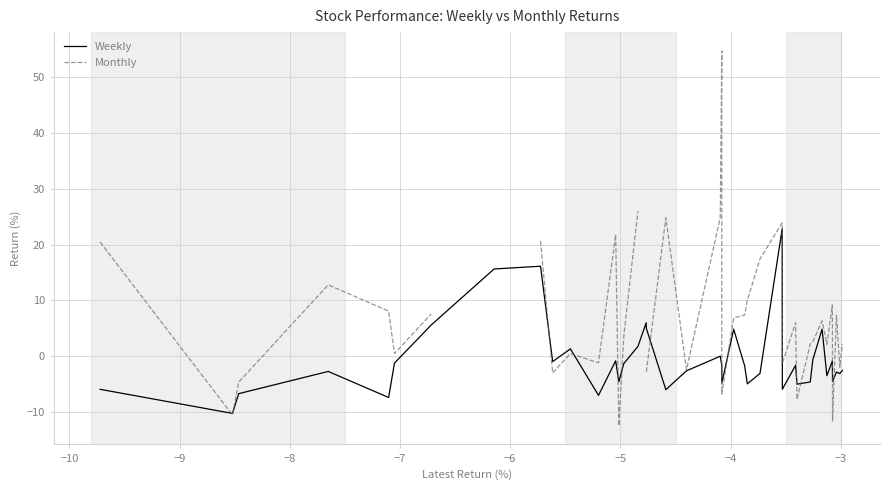

What is the minimum value for Weekly?

-10.3